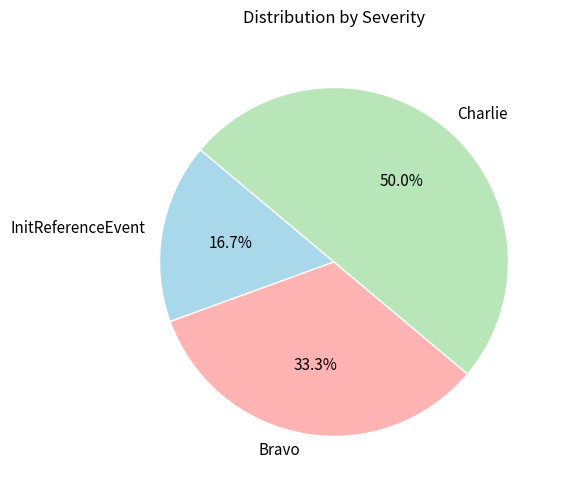

Combined, do Bravo and Charlie account for over 50%?

Yes